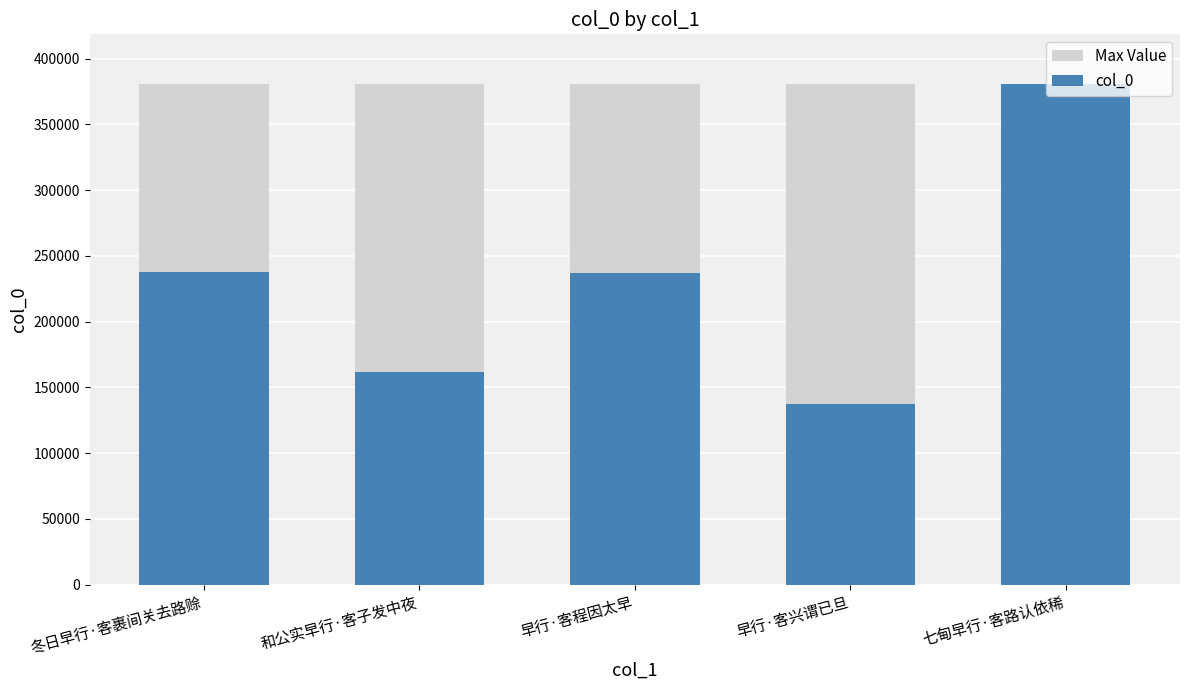

Reading right to left, extract all data points from this chart.

Max Value: 380382	380382	380382	380382	380382
col_0: 380382	137107	236950	162008	238047